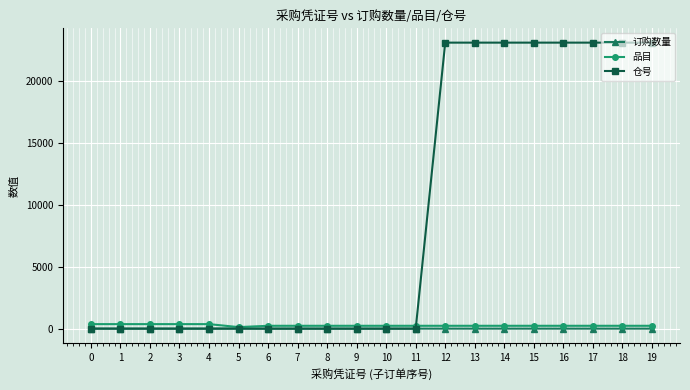

Is the value of 订购数量 at 10 greater than the value of 品目 at 3?

No